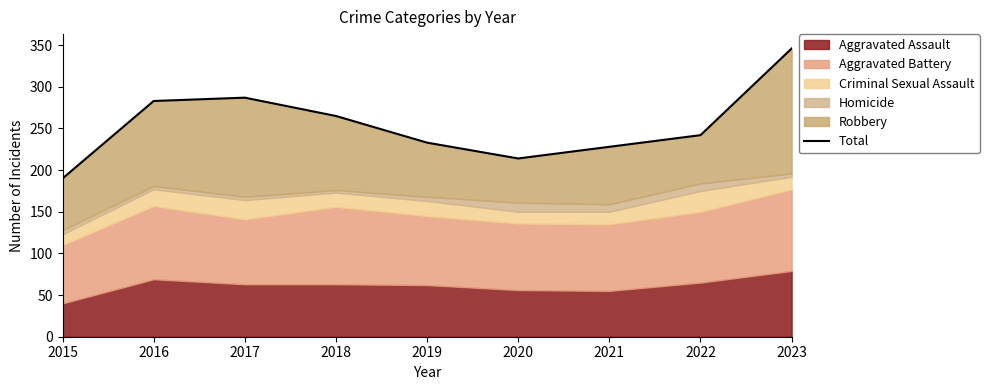

Rank the categories by value from lowest to highest.

2015, 2020, 2021, 2019, 2022, 2018, 2016, 2017, 2023